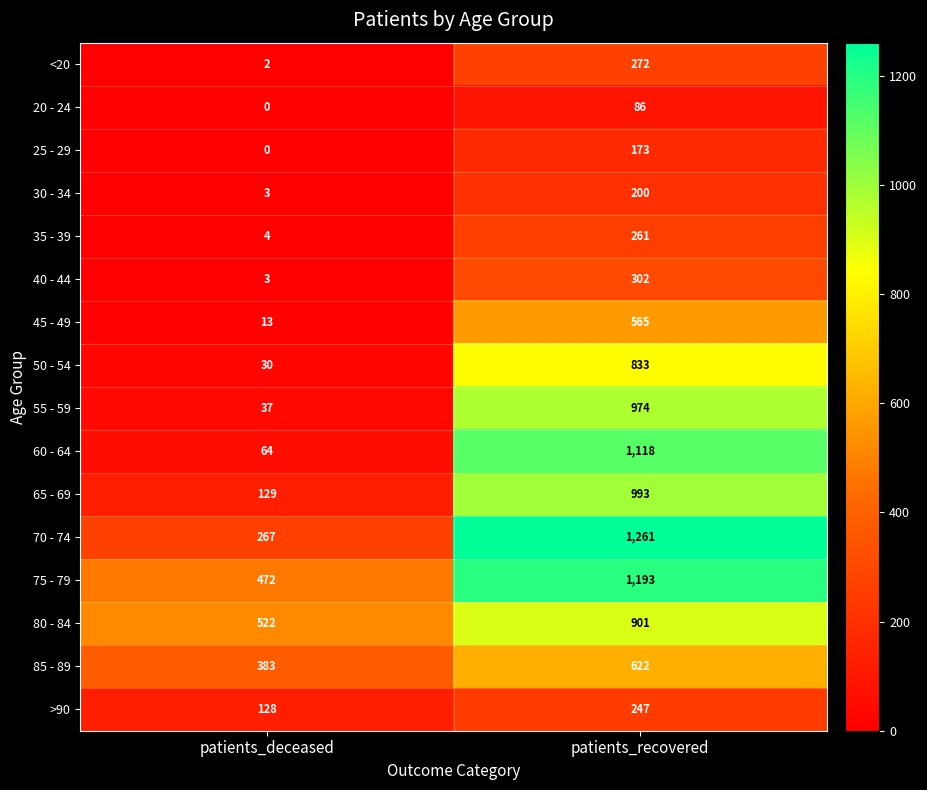

The 35 - 39 series shows 261 at patients_recovered. True or false?

True